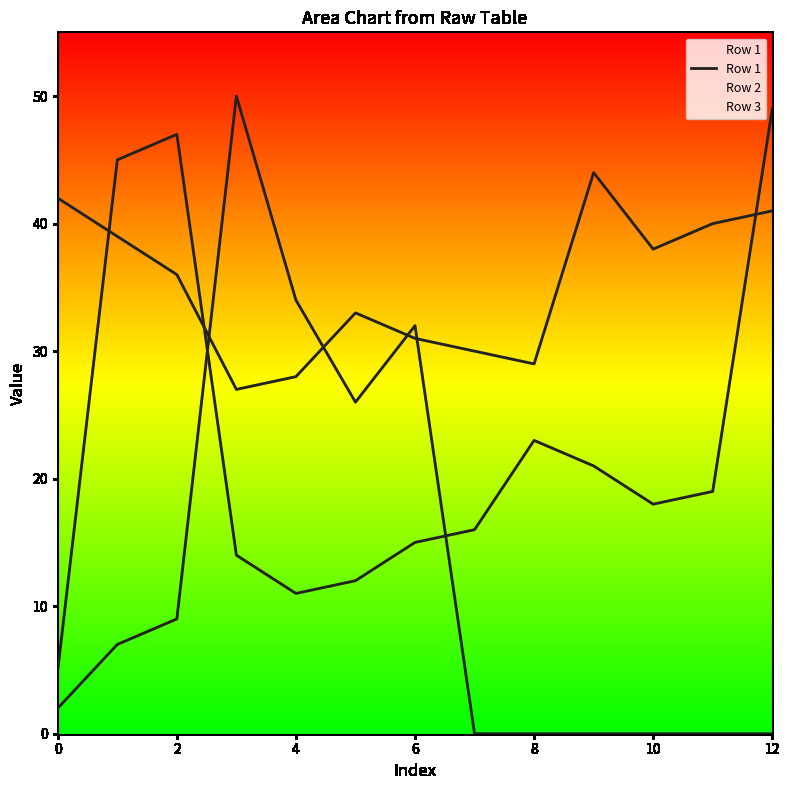

How many points are lower than both their immediate neighbors (excluding endpoints)?

3